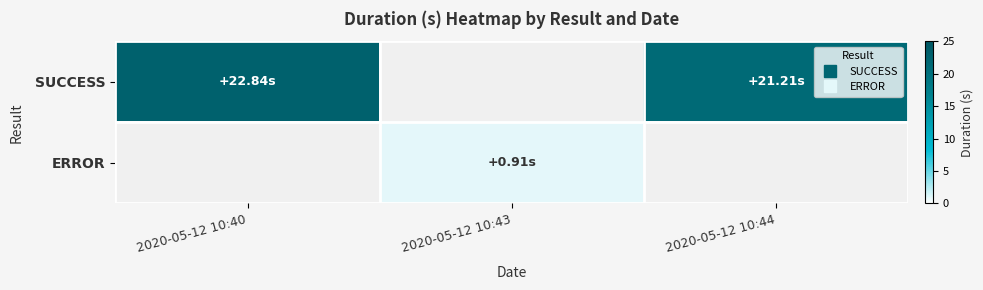

How many data points does each series have?

3